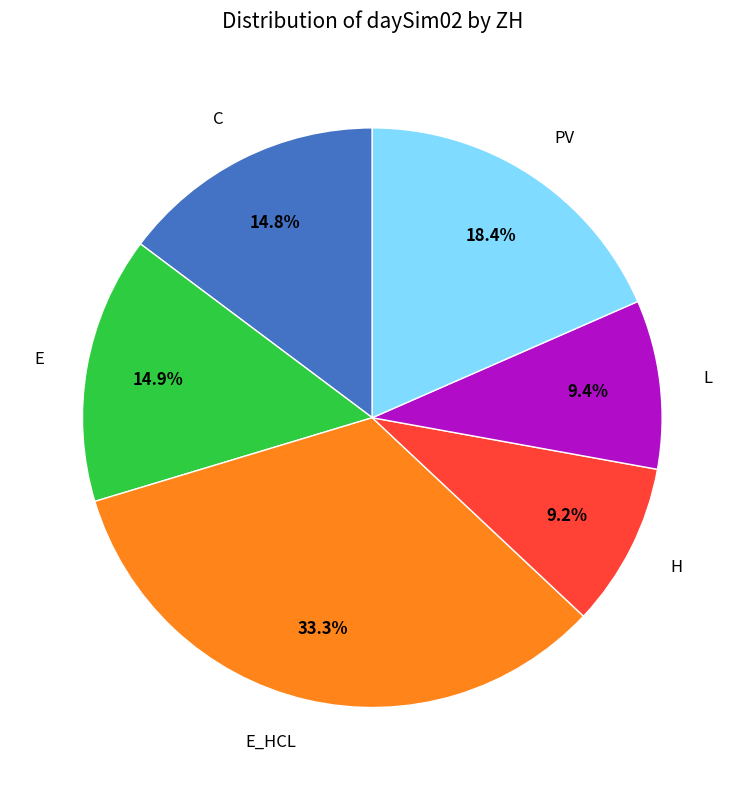

Which slice is the largest?

E_HCL